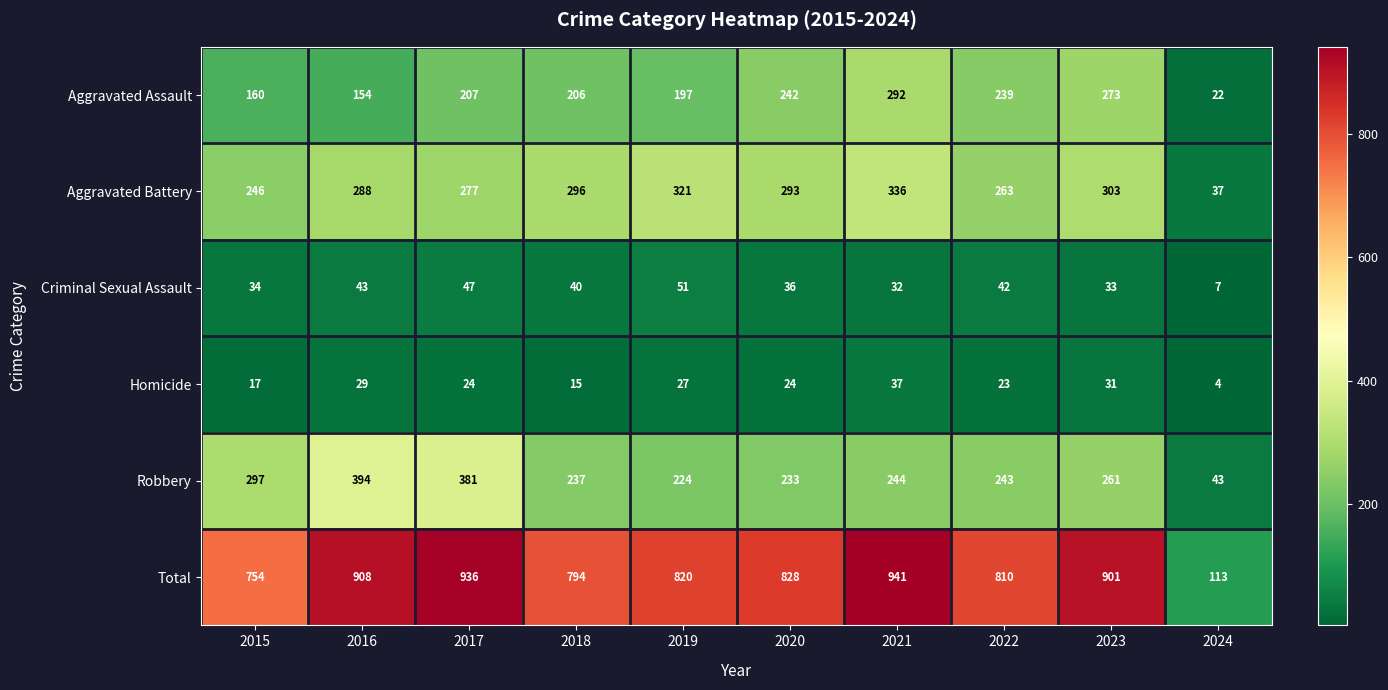

What is the difference between the second highest and second lowest values in the Homicide series?

16